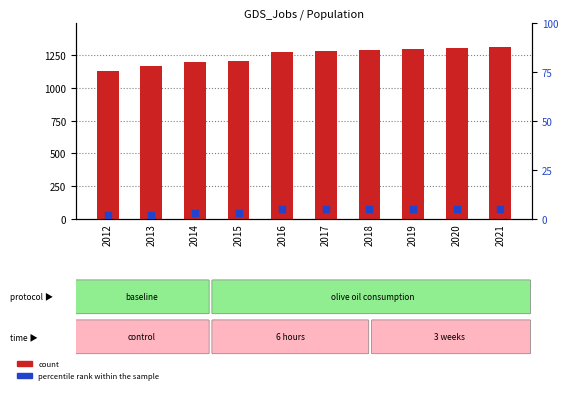

Which series reaches the minimum Y coordinate?

percentile rank within the sample